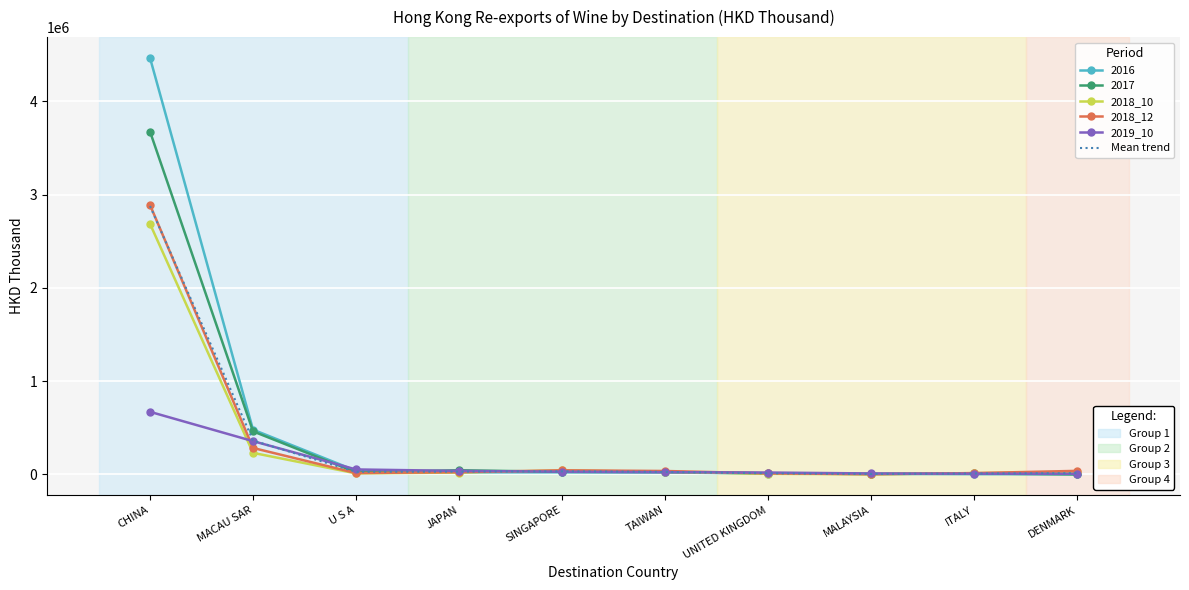

At which category is the sum across all series the highest?

CHINA